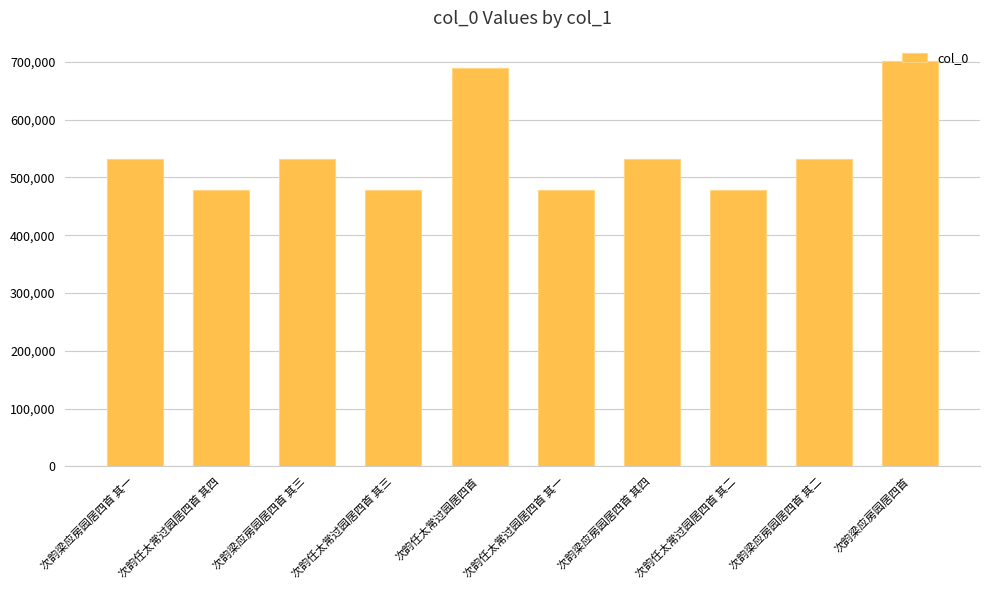

What is the change in value from 次韵任太常过园居四首 其四 to 次韵梁应房园居四首 其三?

+52906